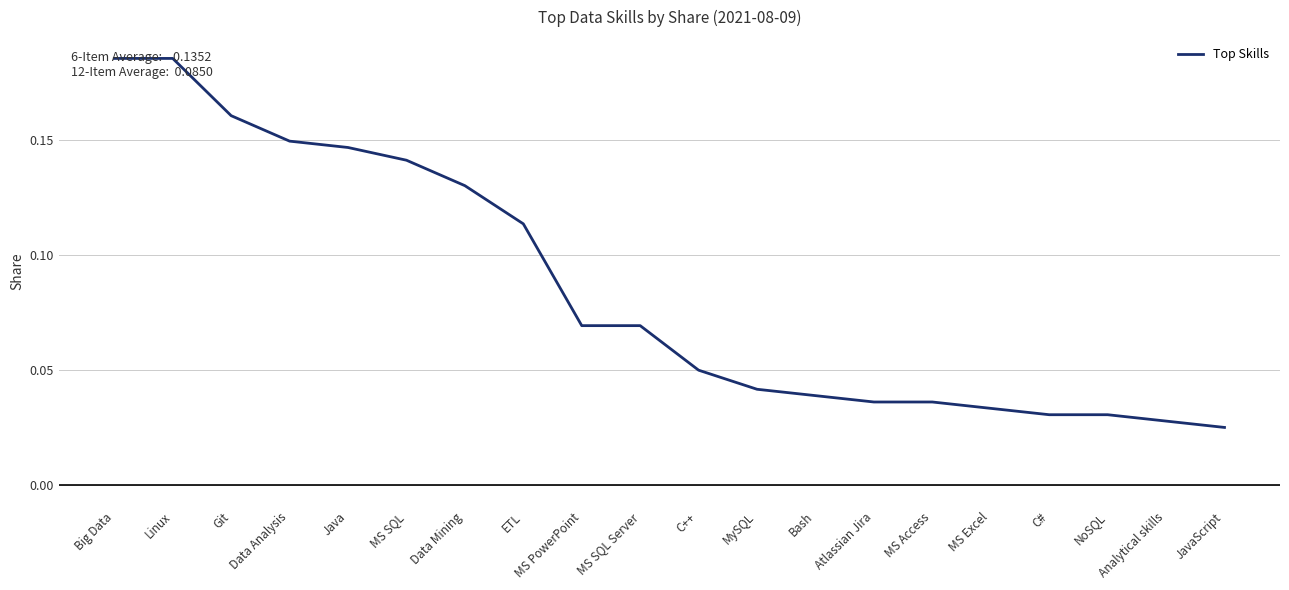

True or false: the data shows 0.1 at Big Data.

False